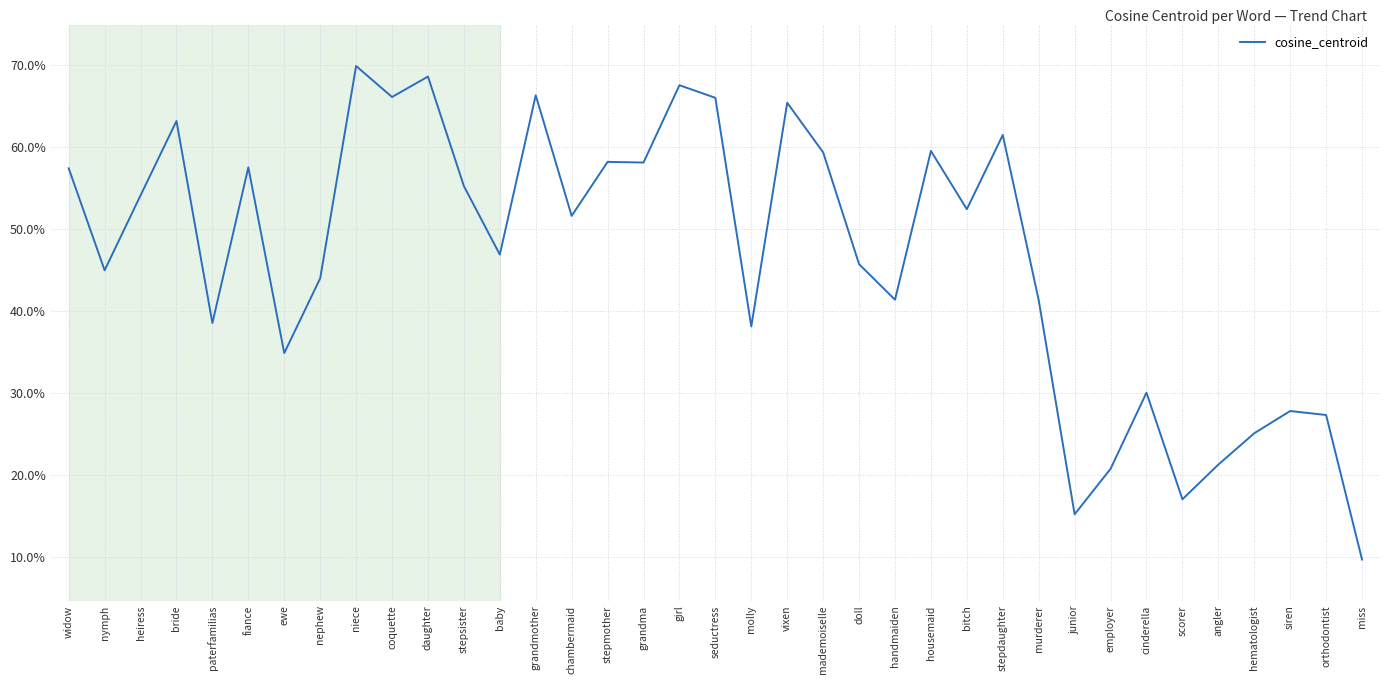

Does the chart display data point markers on the line(s)?

No